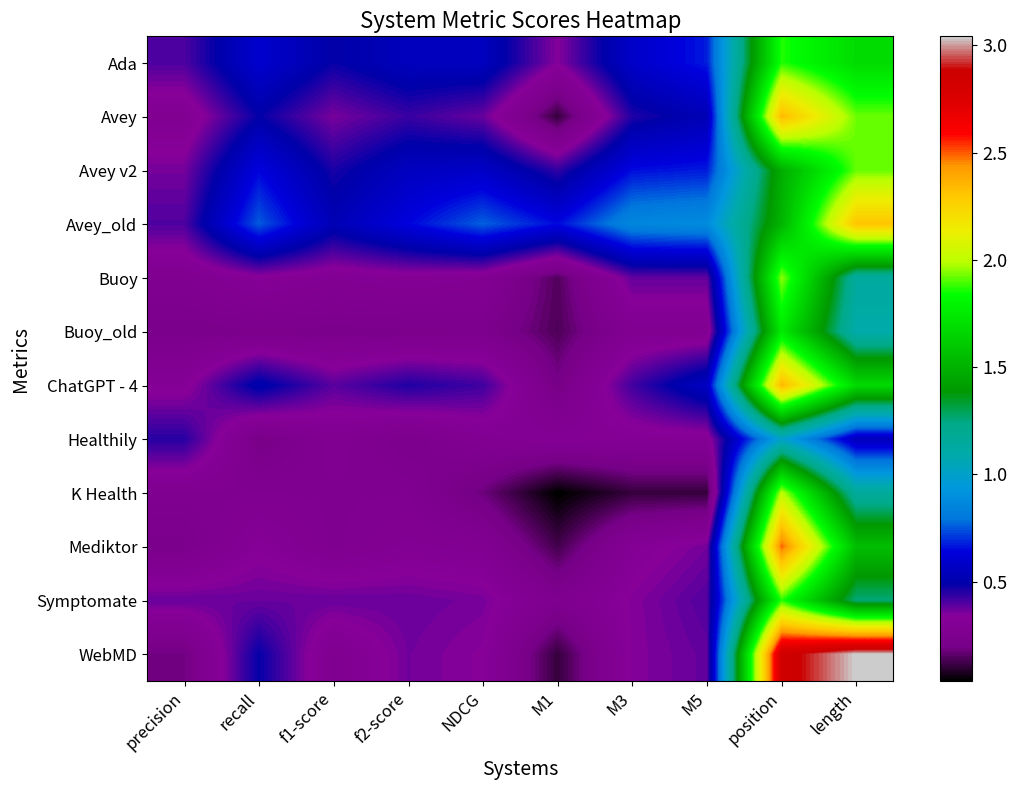

Which has a higher value, precision or M1?

precision